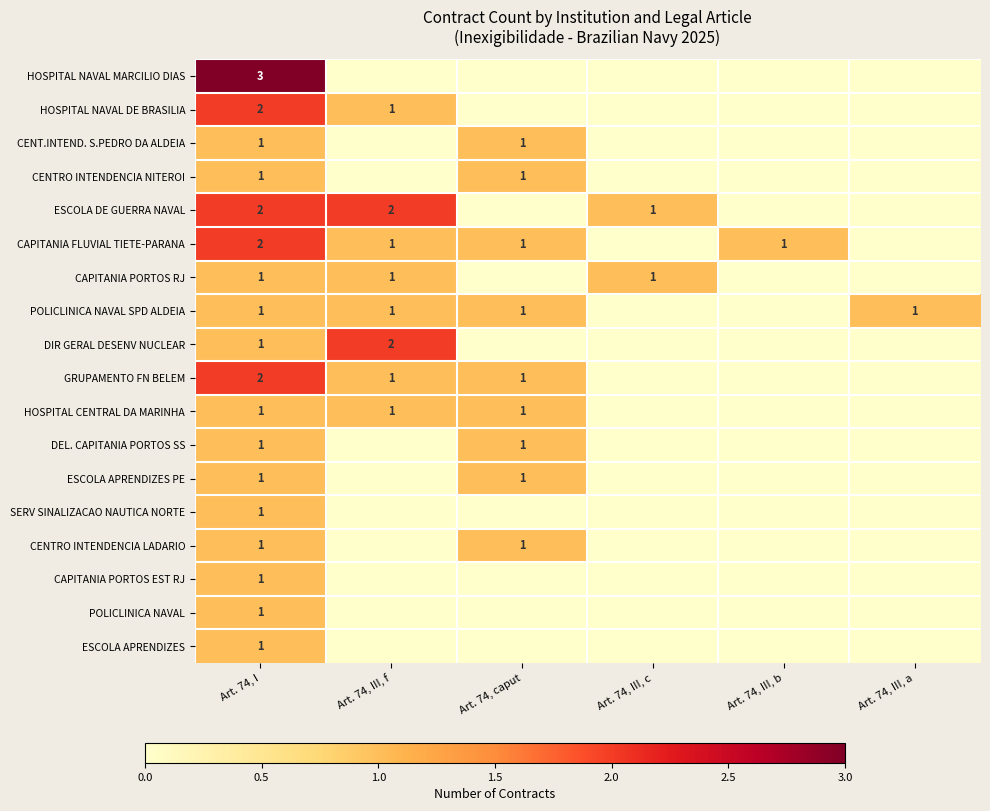

The value of GRUPAMENTO FN BELEM at Art. 74, caput is 0. True or false?

False